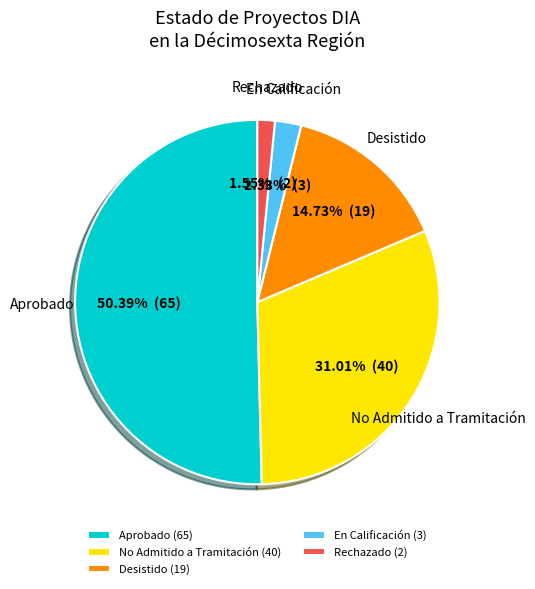

Which has a higher value, Rechazado or No Admitido a Tramitación?

No Admitido a Tramitación